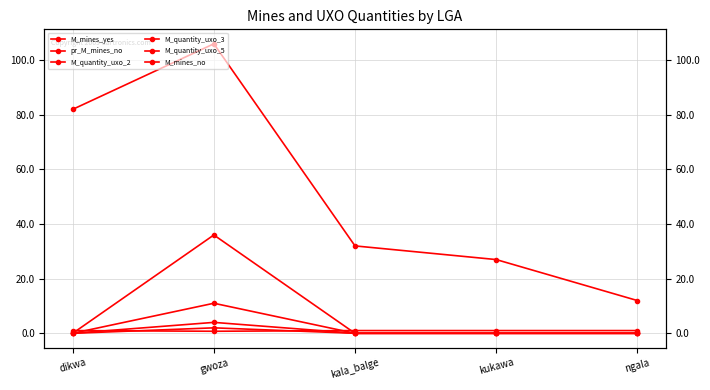

What is the value of the pr_M_mines_no point at the 5th from the left?

1.0